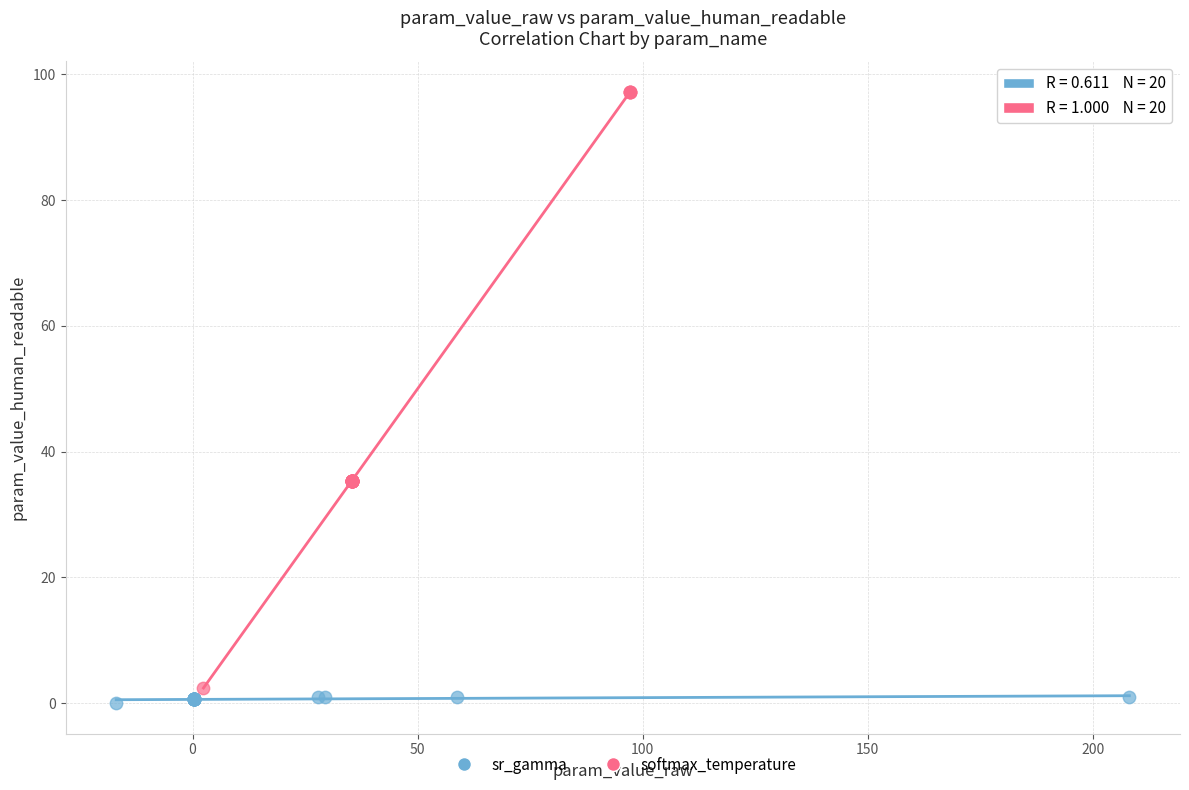

What are all the series names shown in the legend?

sr_gamma, softmax_temperature